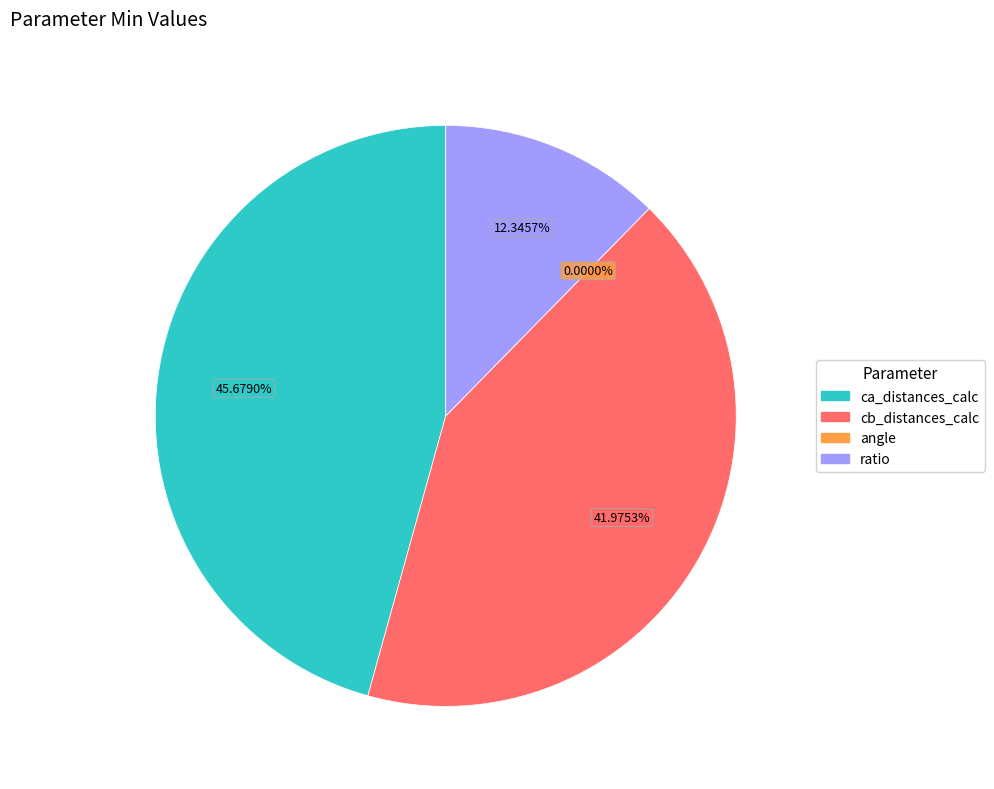

To the nearest percent, what is the average slice percentage?

25%